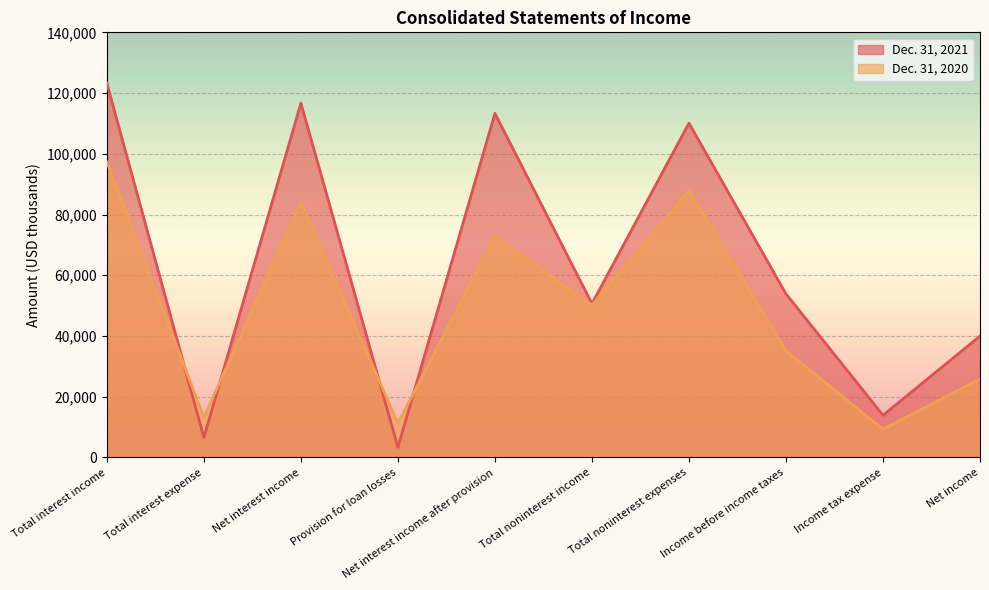

Which has a higher value, Total noninterest income or Income tax expense?

Total noninterest income